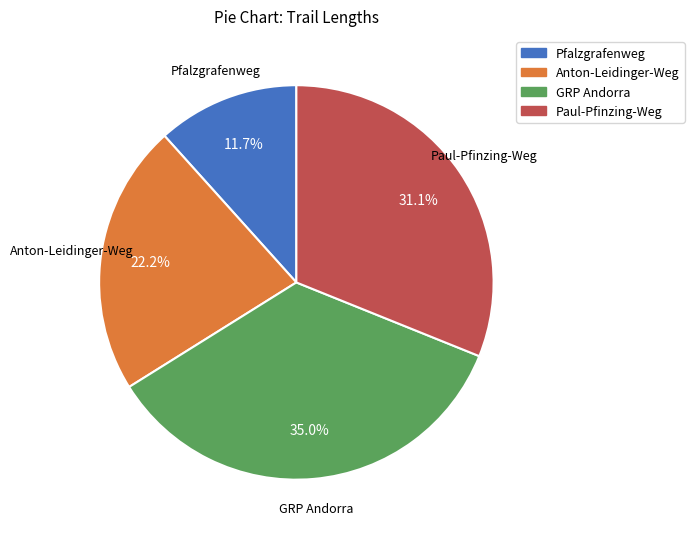

To the nearest percent, what portion does Paul-Pfinzing-Weg represent?

31%